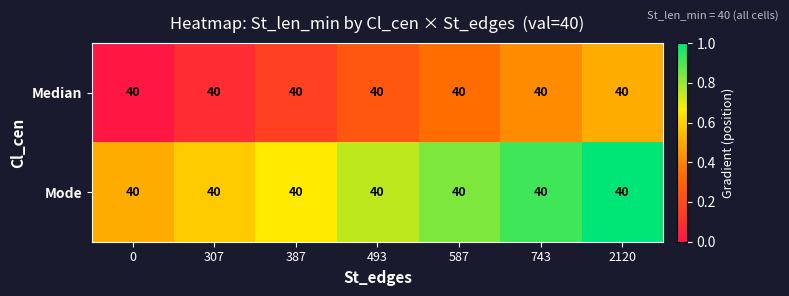

True or false: Mode has a value of 0.8 at 307.

False